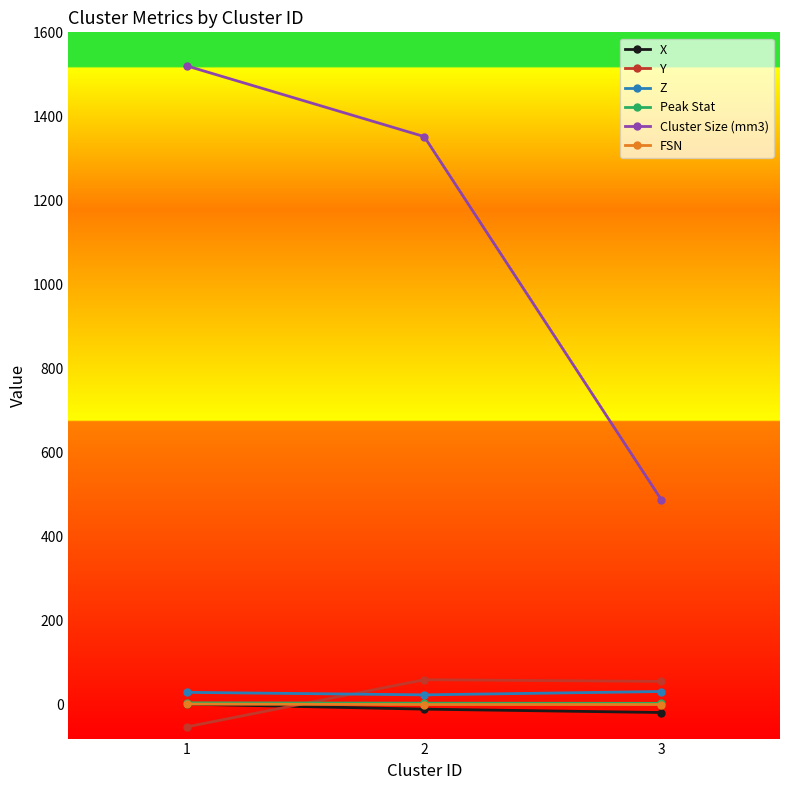

What is the total value across all series at 1?

1507.0